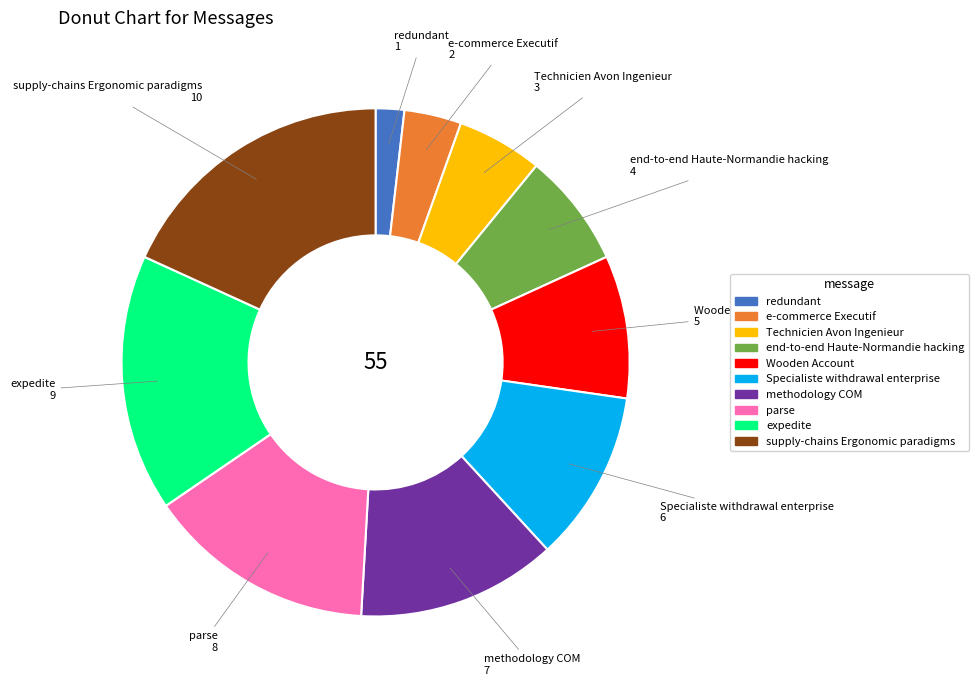

Which category has the biggest portion of the pie?

supply-chains Ergonomic paradigms